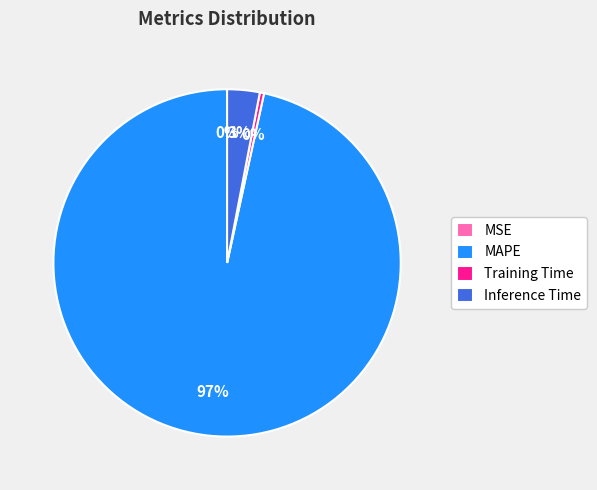

To the nearest percent, what is the average slice percentage?

25%